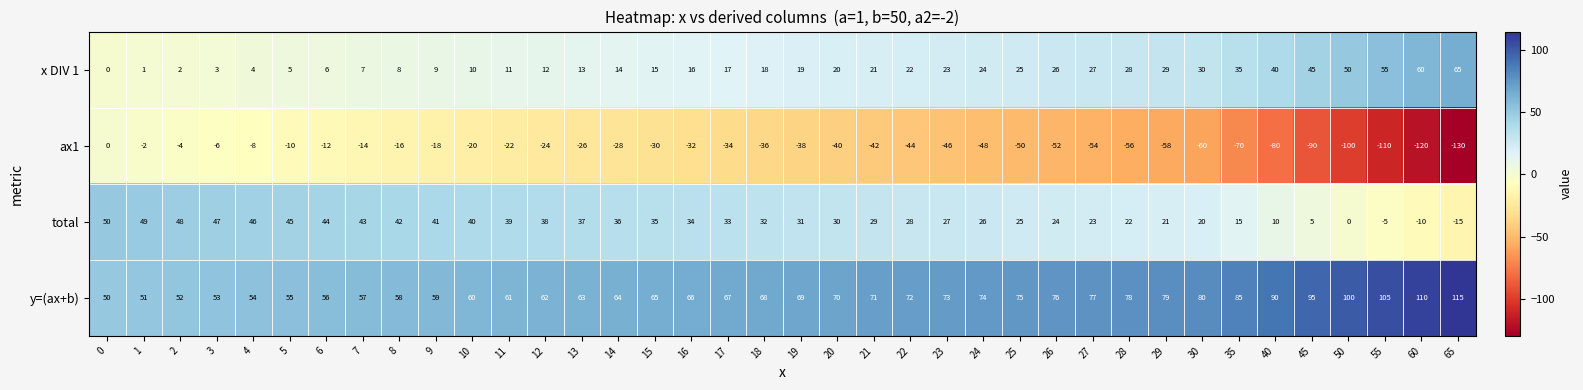

Between 9 and 30, which series saw the biggest shift?

ax1